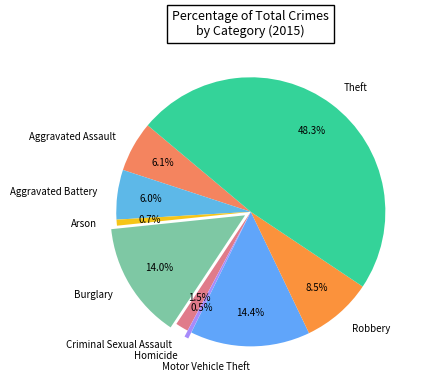

How much of the chart is everything except Criminal Sexual Assault?

98.5%